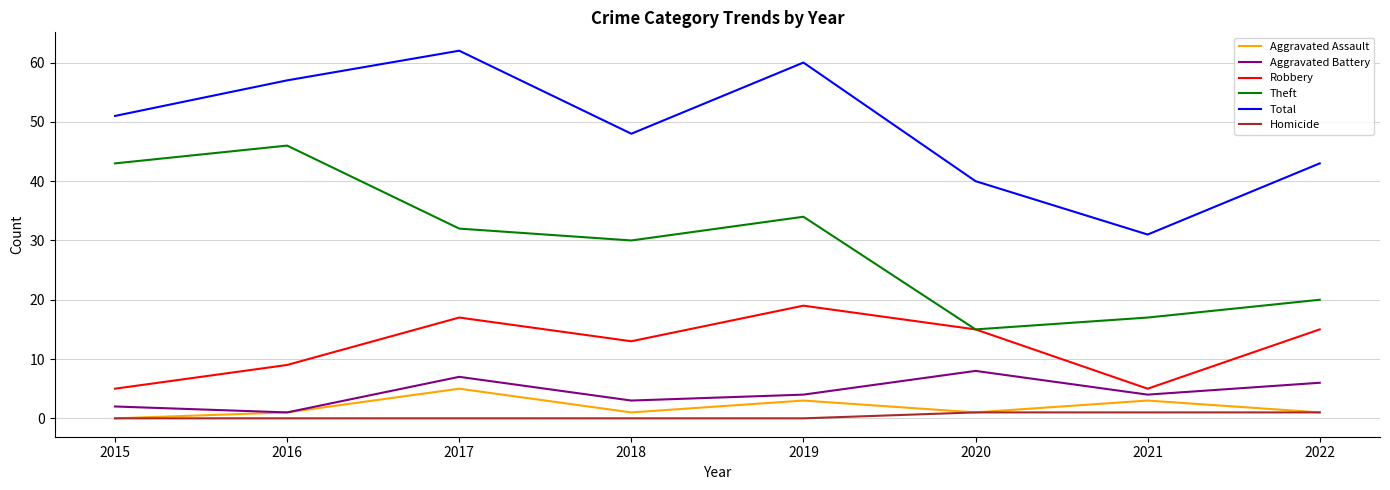

Which category has the lowest value in the Theft series?

2020